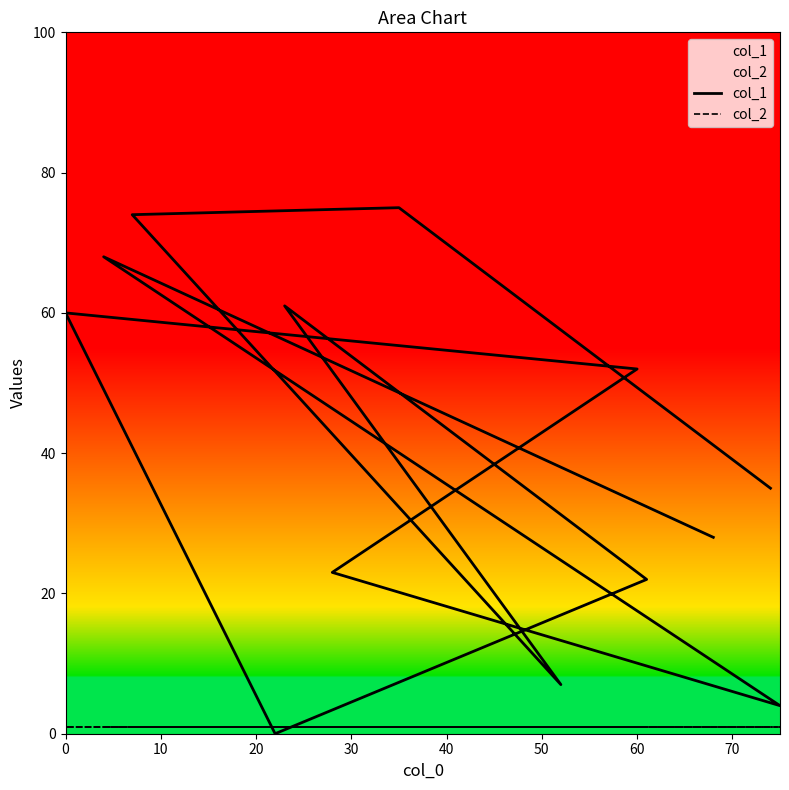

The value of col_1 at 50 is 22. True or false?

True